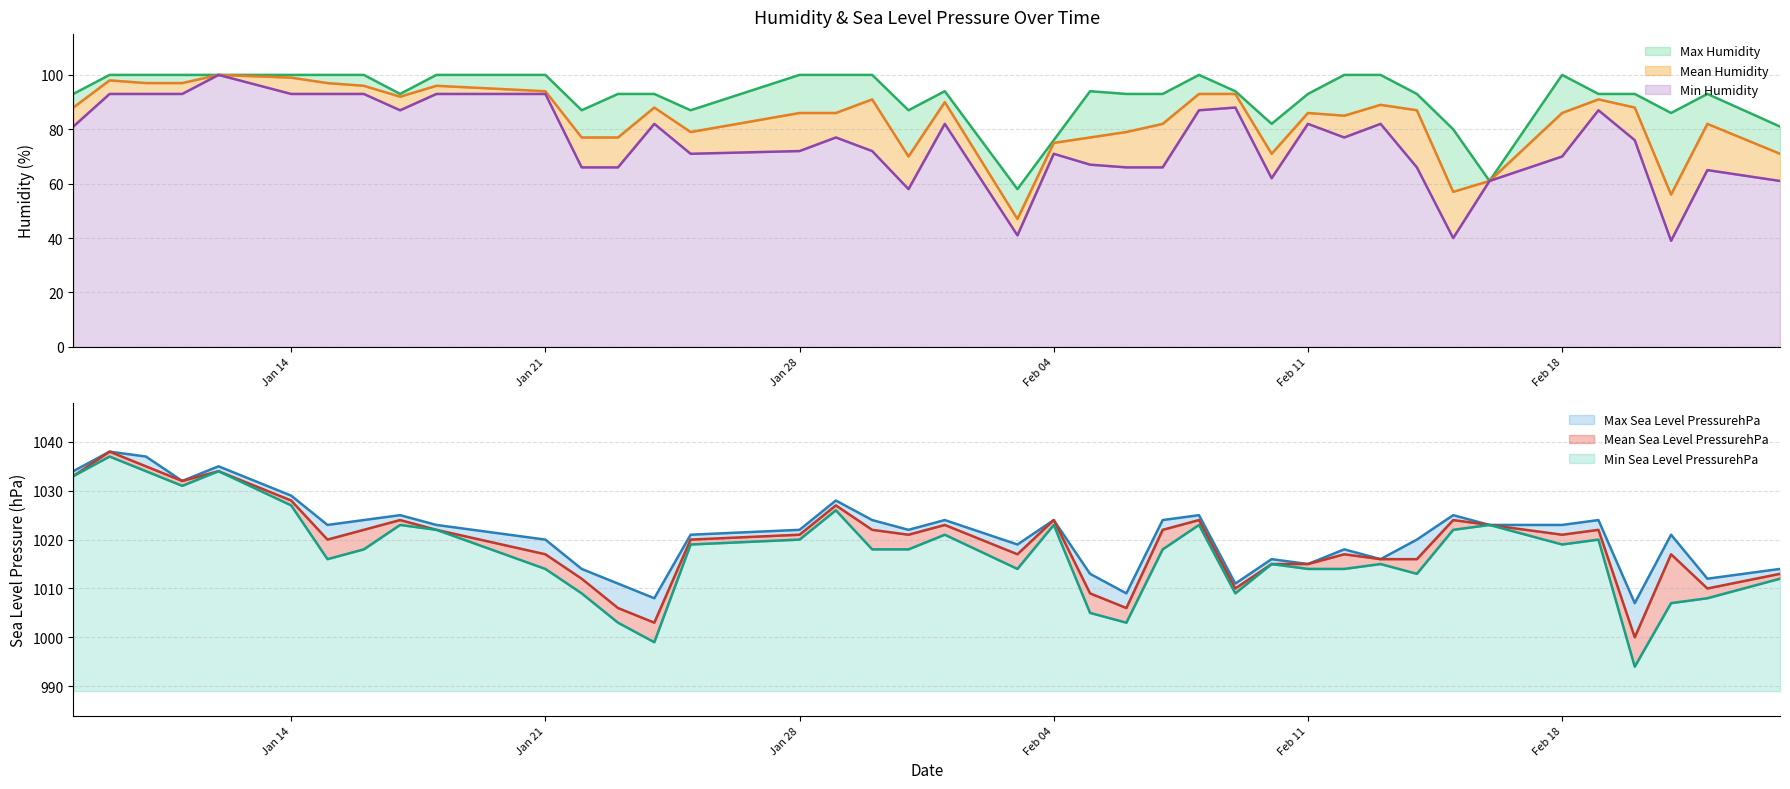

What is the minimum value for Min Sea Level PressurehPa?

5